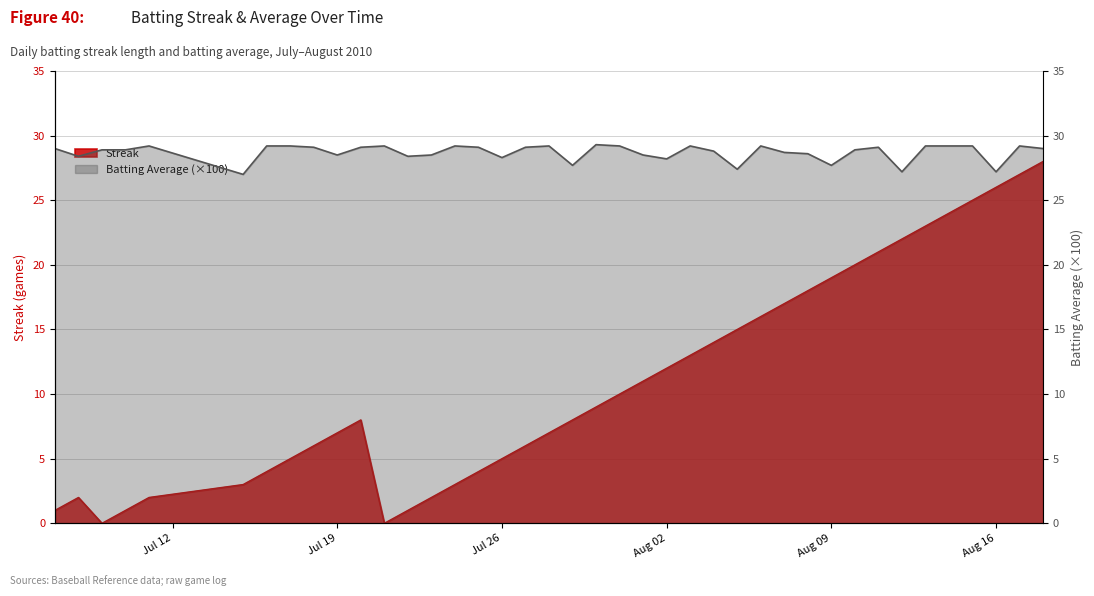

Which series has the largest total across all categories?

Batting Average1